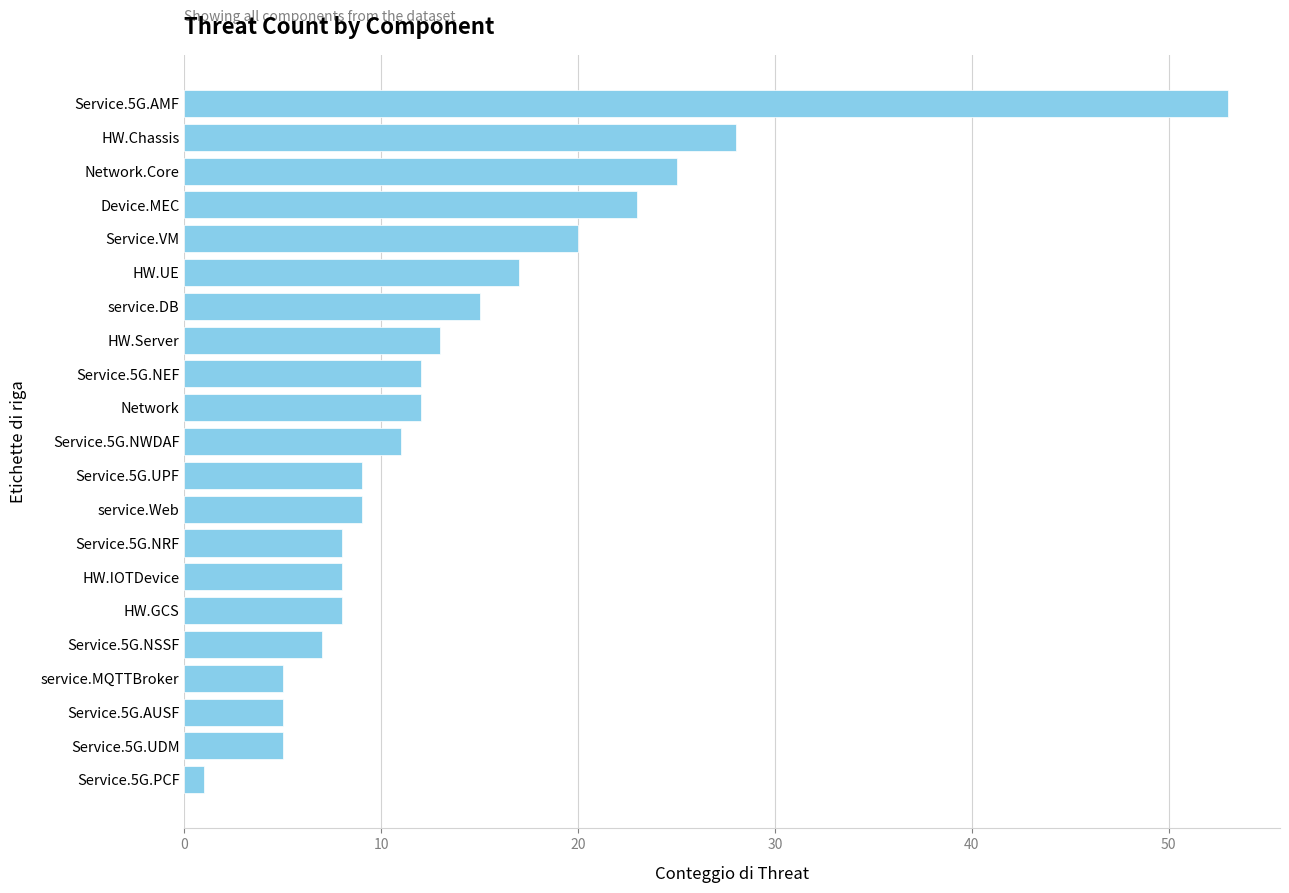

True or false: the data shows 38 at Network.Core.

False